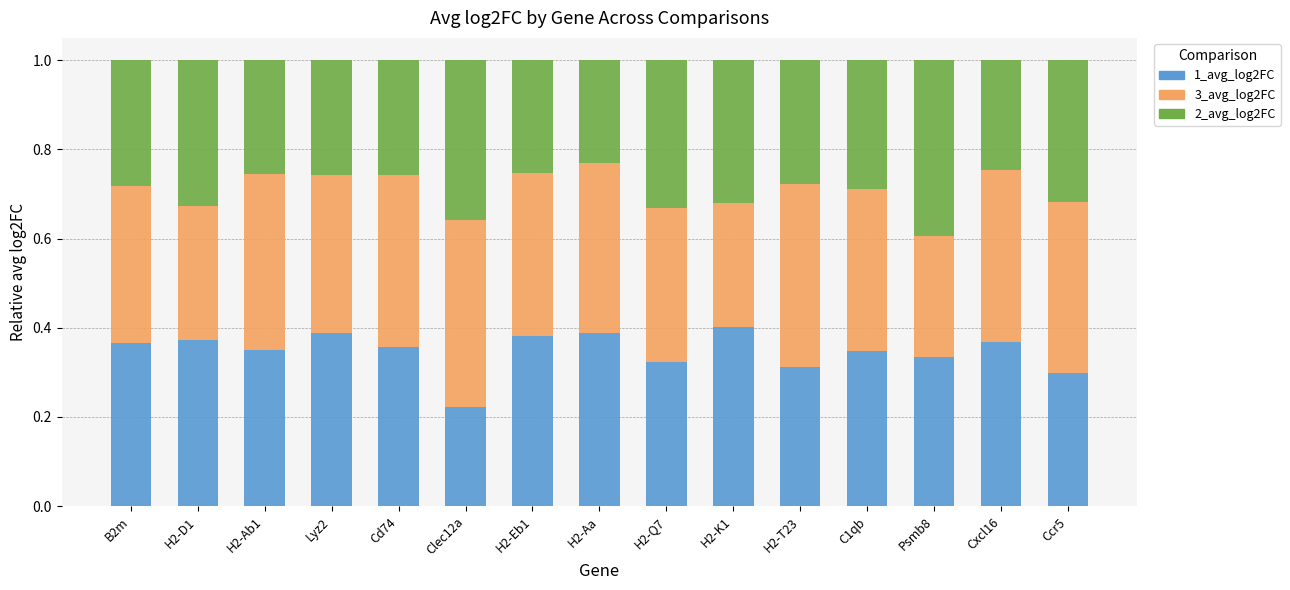

What is the total value across all series at Cxcl16?

1.0